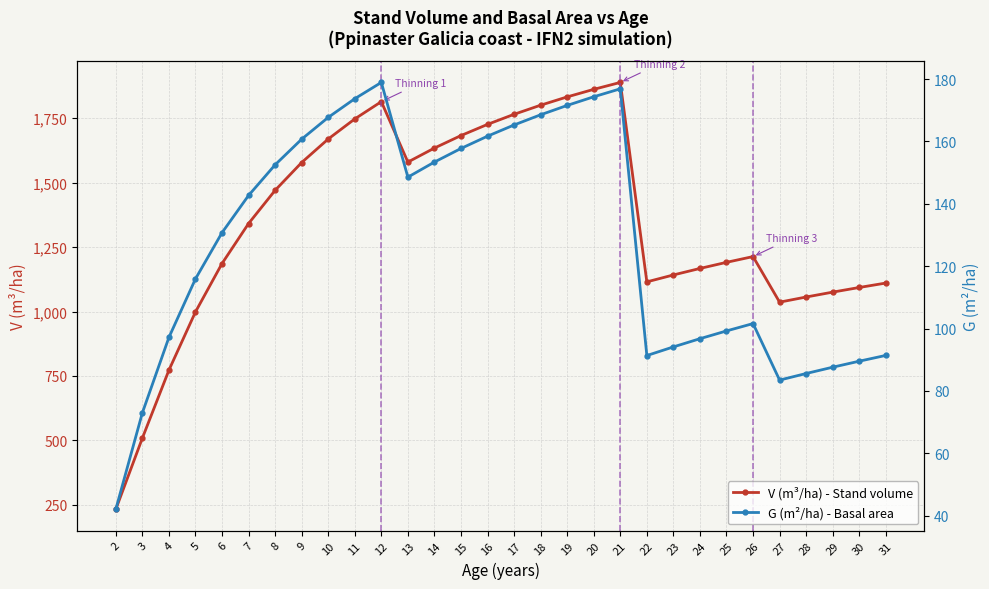

Which series has the largest total across all categories?

V (m³/ha) - Stand volume